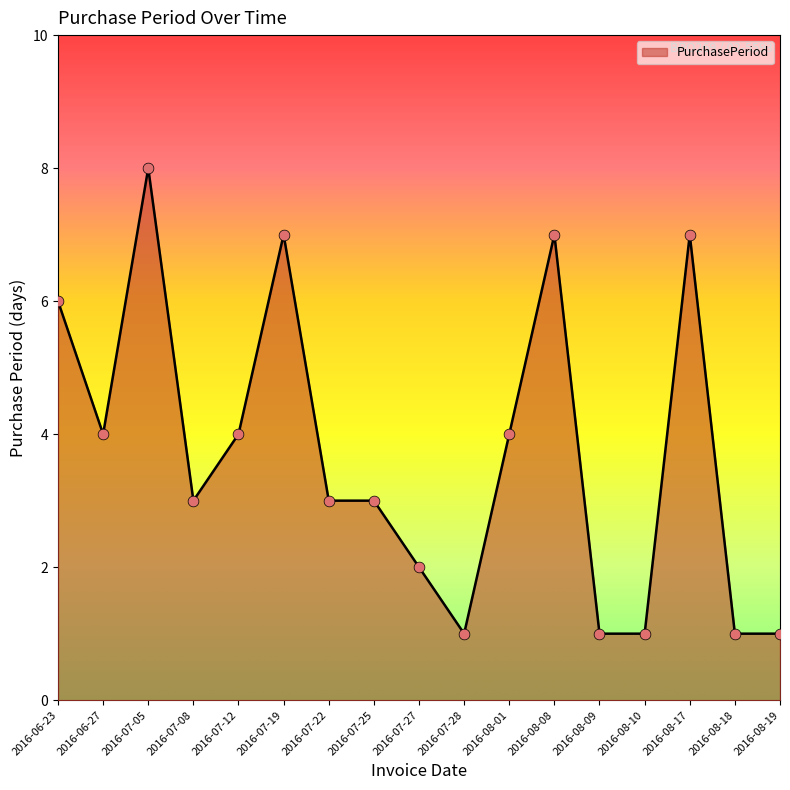

What is the change in value from 2016-07-27 to 2016-08-18?

-1